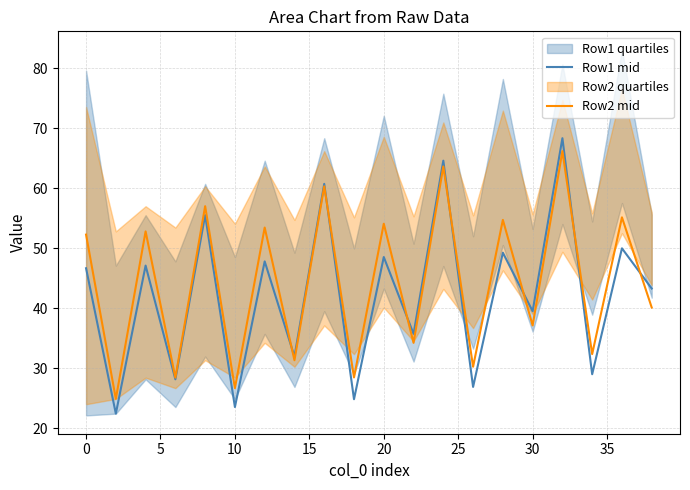

What is the minimum value for Row2 mid?

24.9